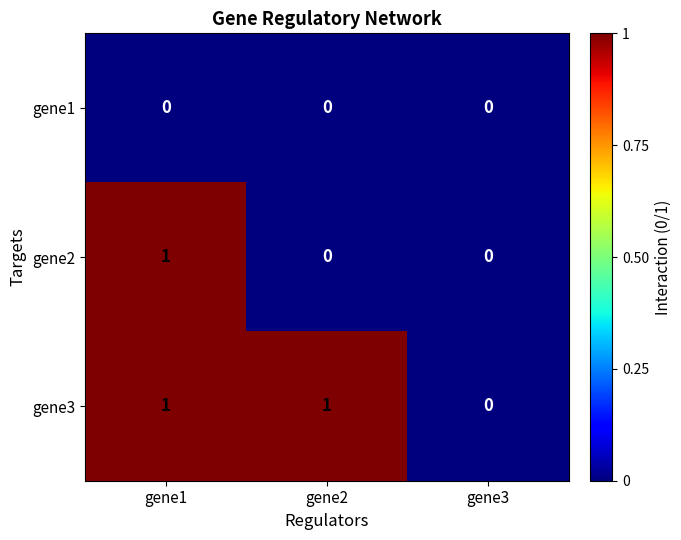

Reading left to right, what are all the values shown in this chart?

gene1: gene1=0	gene2=0	gene3=0
gene2: gene1=1	gene2=0	gene3=0
gene3: gene1=1	gene2=1	gene3=0